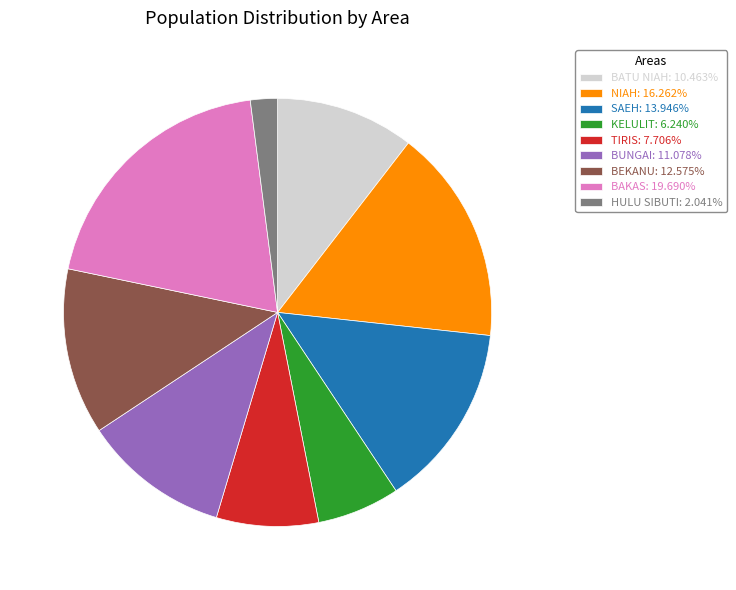

Between SAEH and NIAH, which is larger?

NIAH